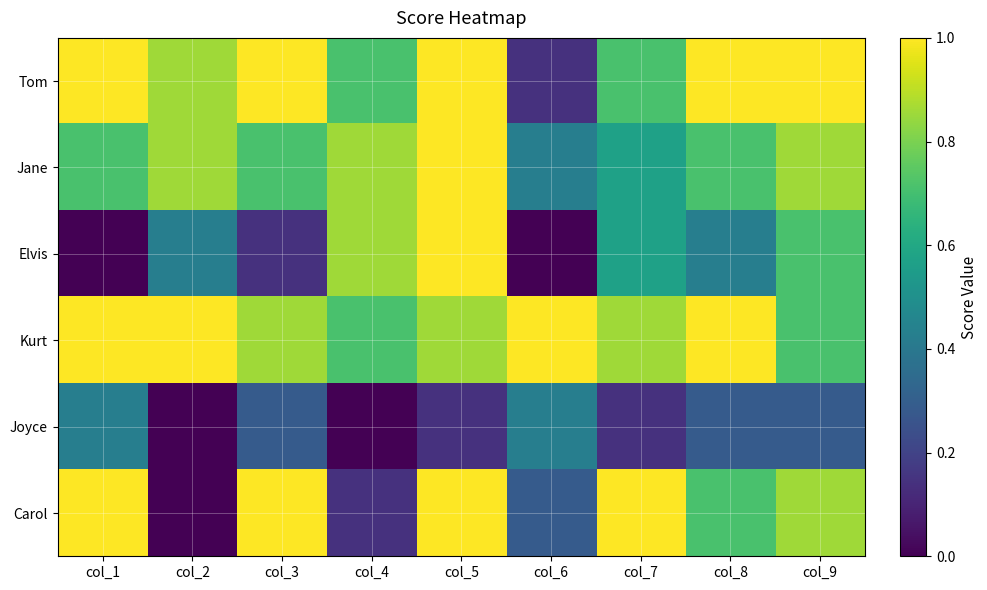

List the series in order of their peak value, lowest first.

Joyce, Tom, Jane, Elvis, Kurt, Carol